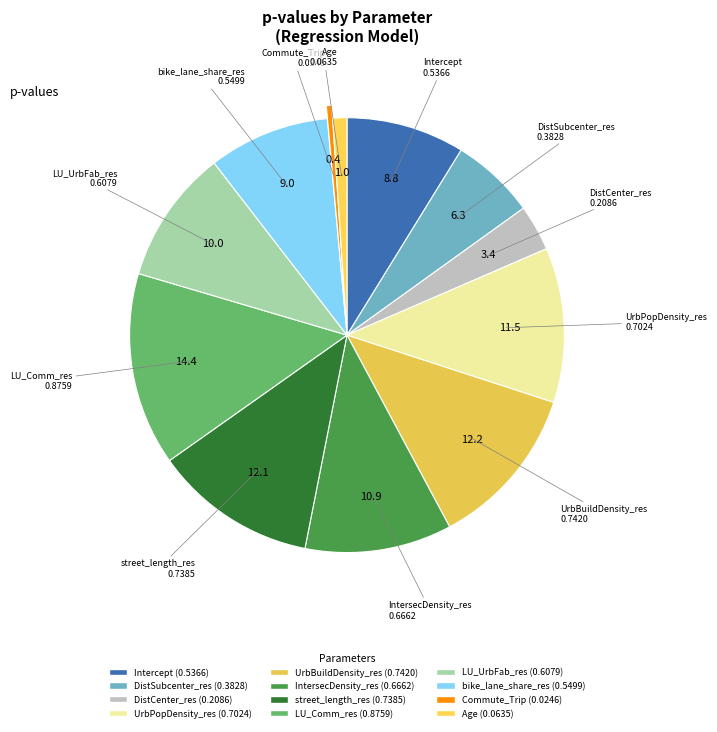

Does Intercept account for over 50% of the chart?

No